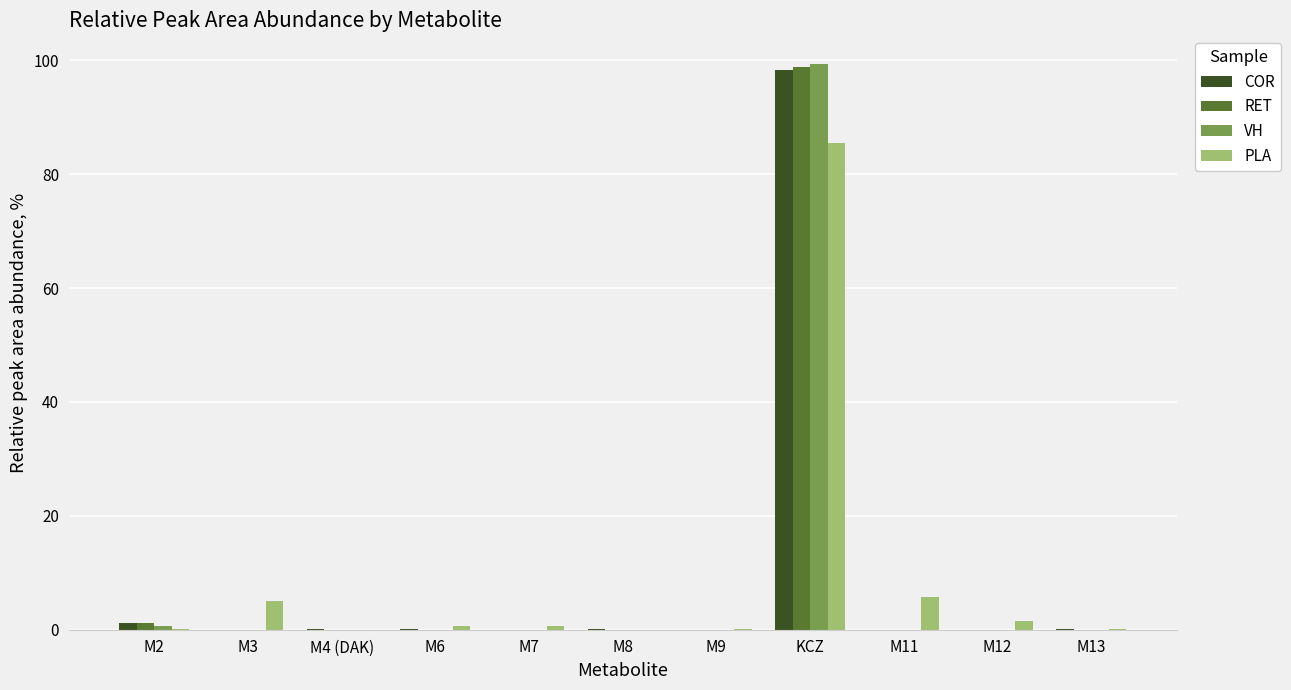

What is the sum of the VH values at KCZ and M11?

99.4